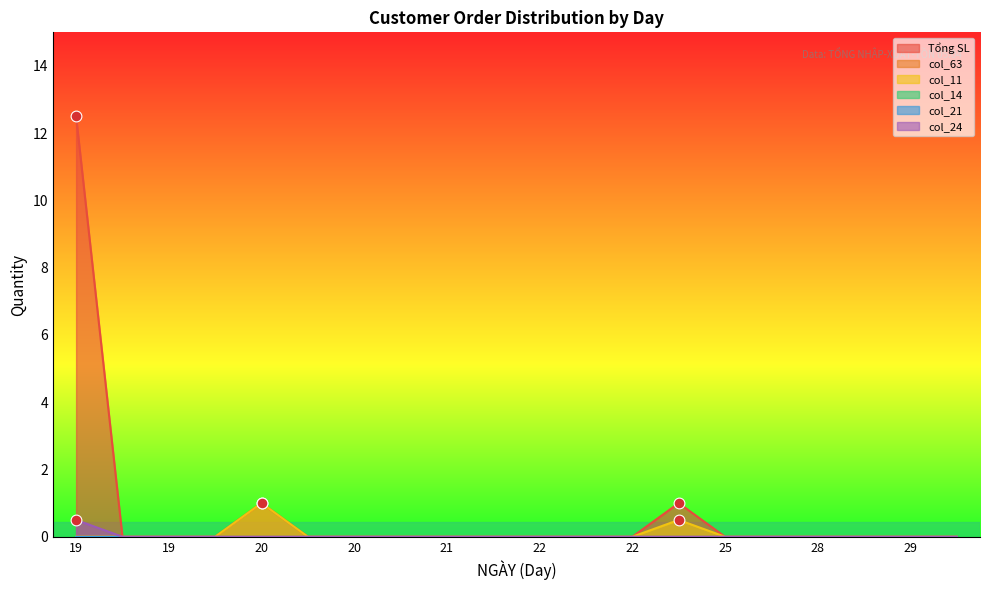

Which series has the widest spread of Y values?

Tổng SL